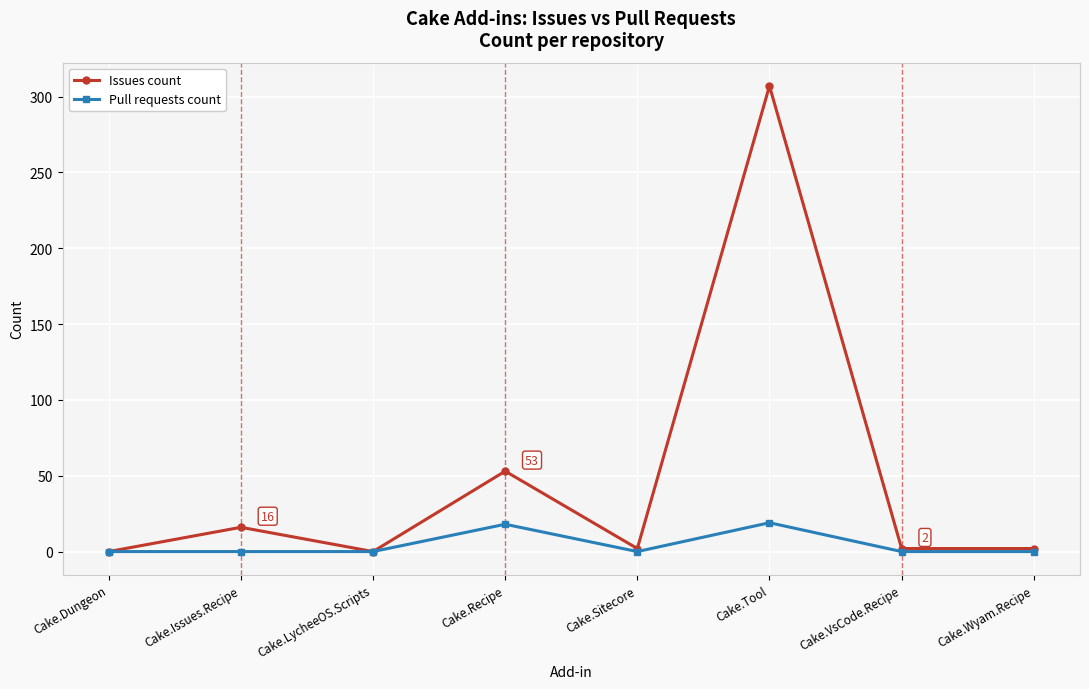

Between Cake.Sitecore and Cake.Tool, which series saw the biggest shift?

Issues count